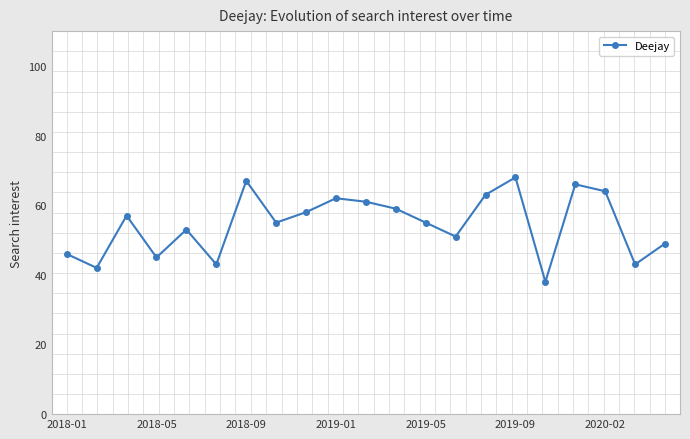

What is the smallest value displayed?

38